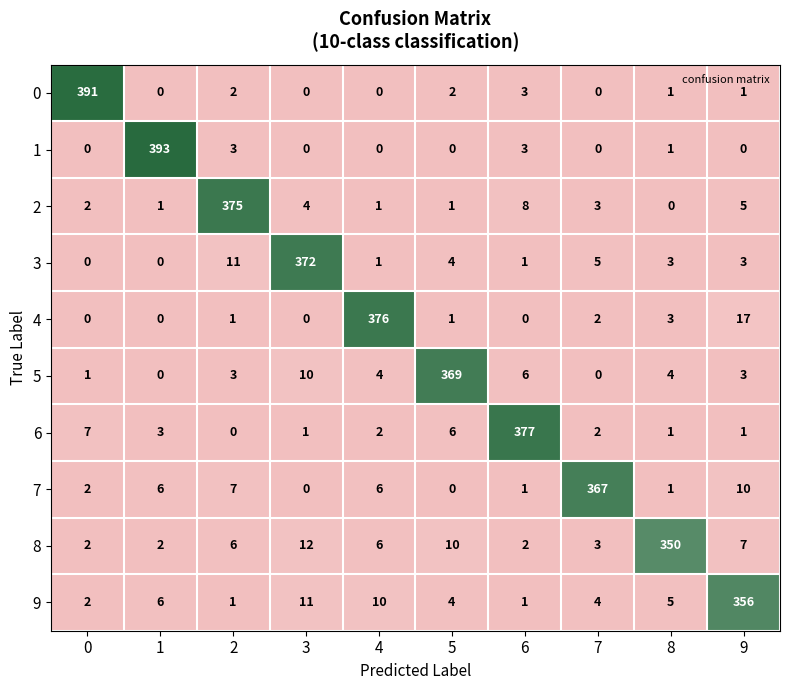

What is the maximum value shown in the chart?

393